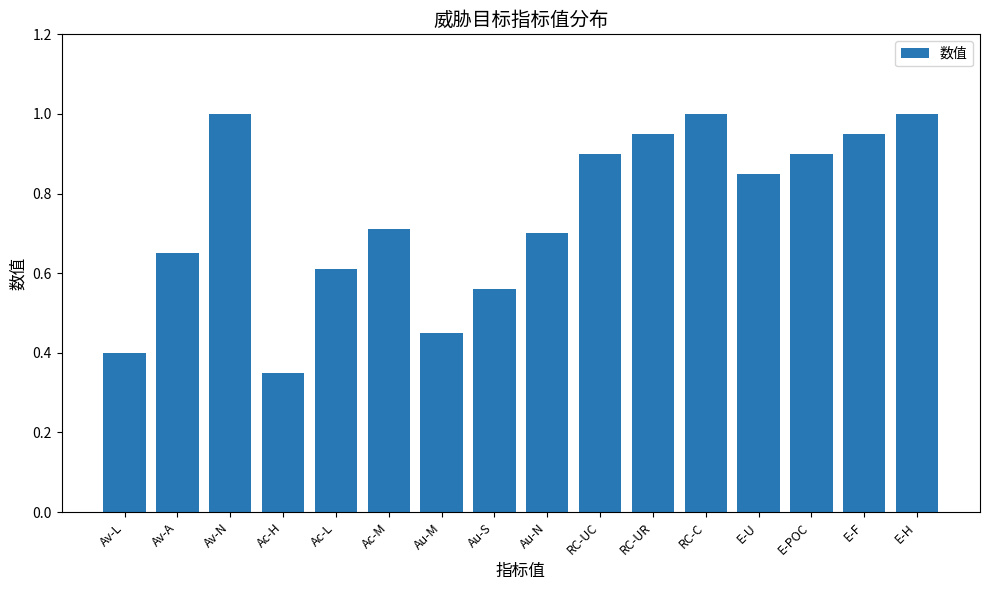

The value at Ac-H is 0.5. True or false?

False